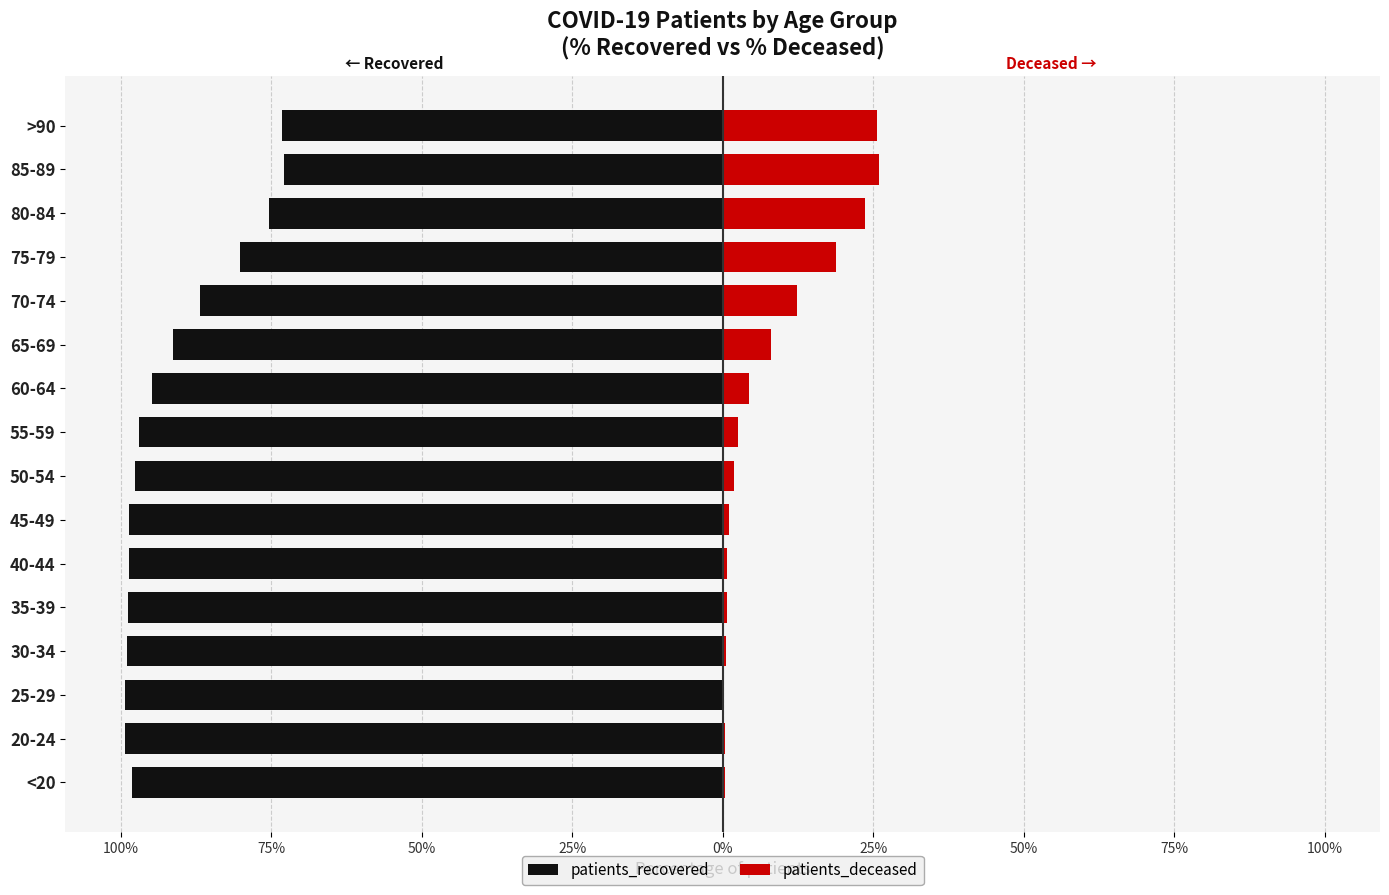

Which series has the largest range (max minus min)?

patients_recovered